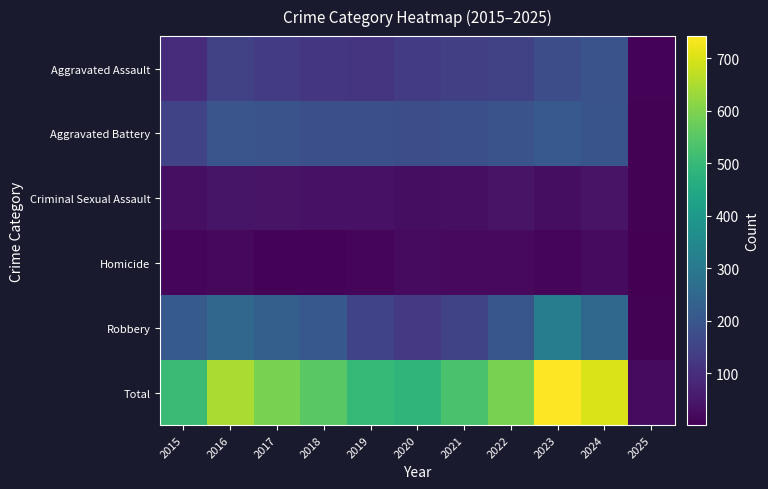

What is the total value across all series at 2015?

1010